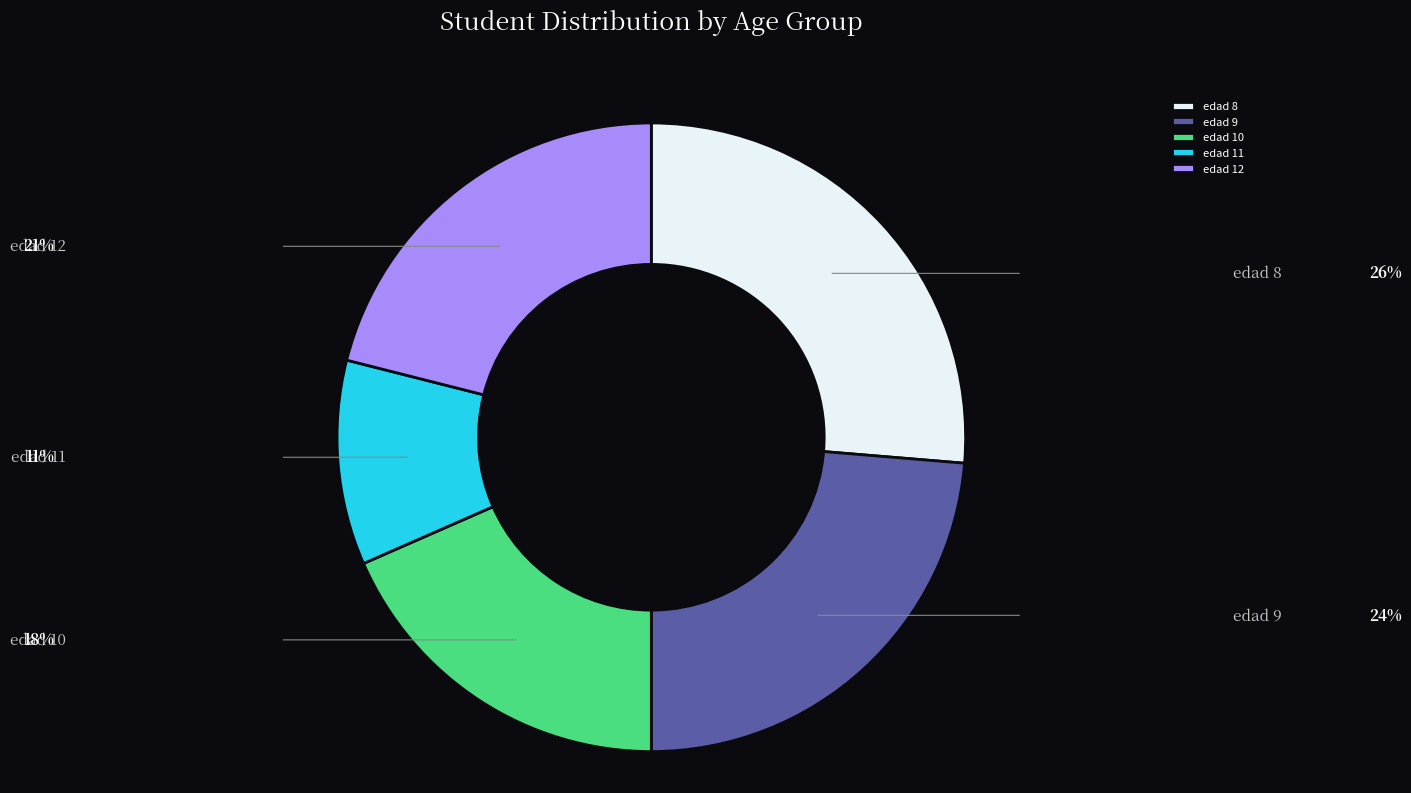

Combined, do edad 9 and edad 11 account for over 50%?

No